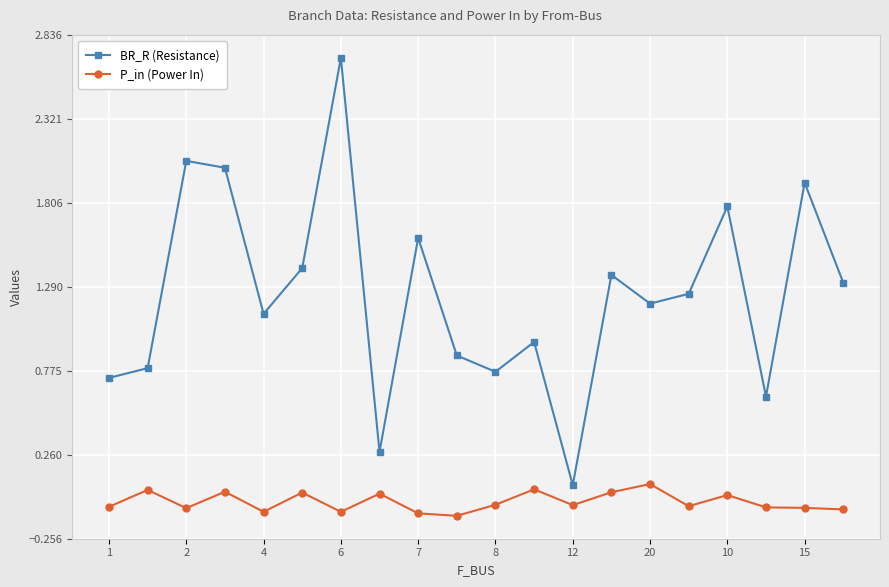

True or false: P_in (Power In) has more than 2 points higher than both neighbors.

True